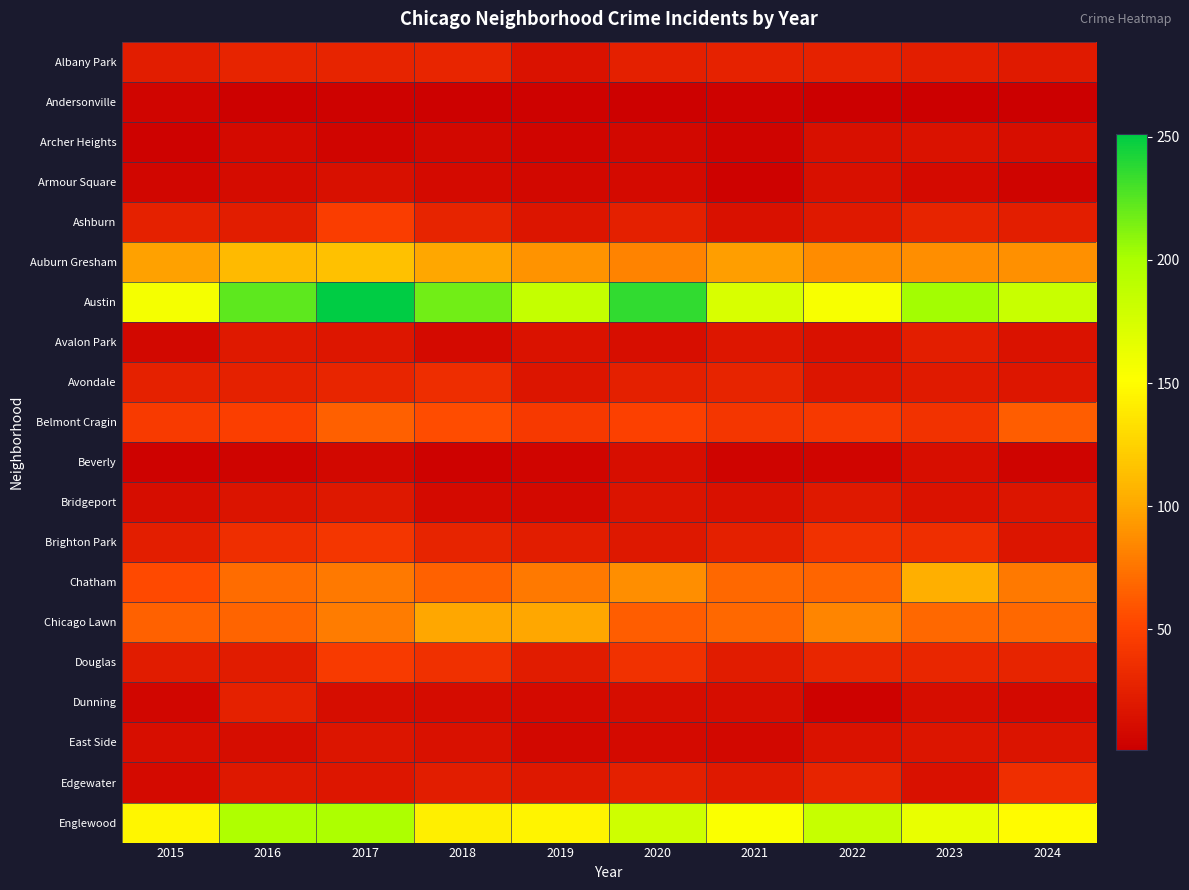

Which label corresponds to the smallest value in the chart?

2022